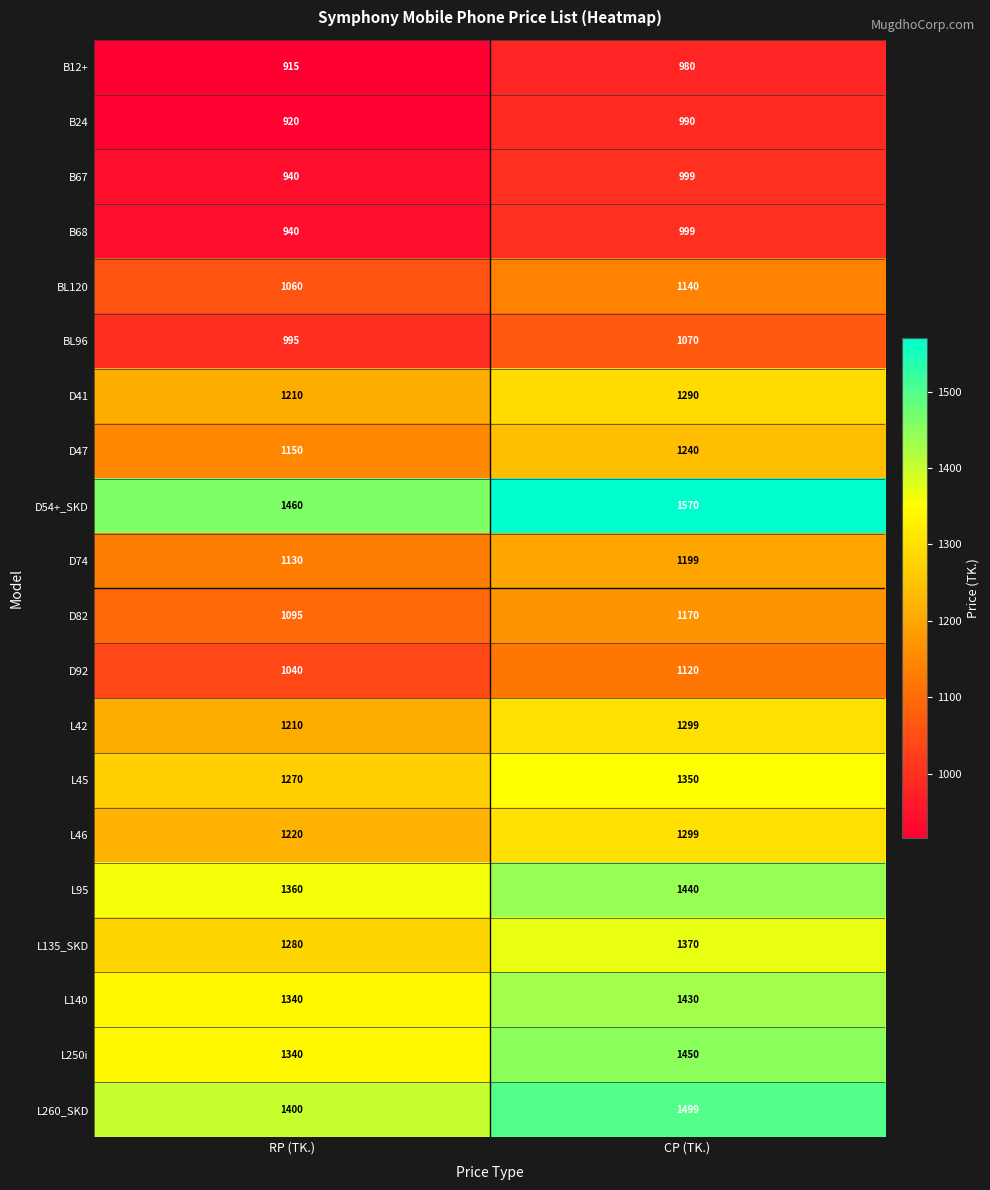

What is the sum of the L135_SKD values at CP (TK.) and RP (TK.)?

2650